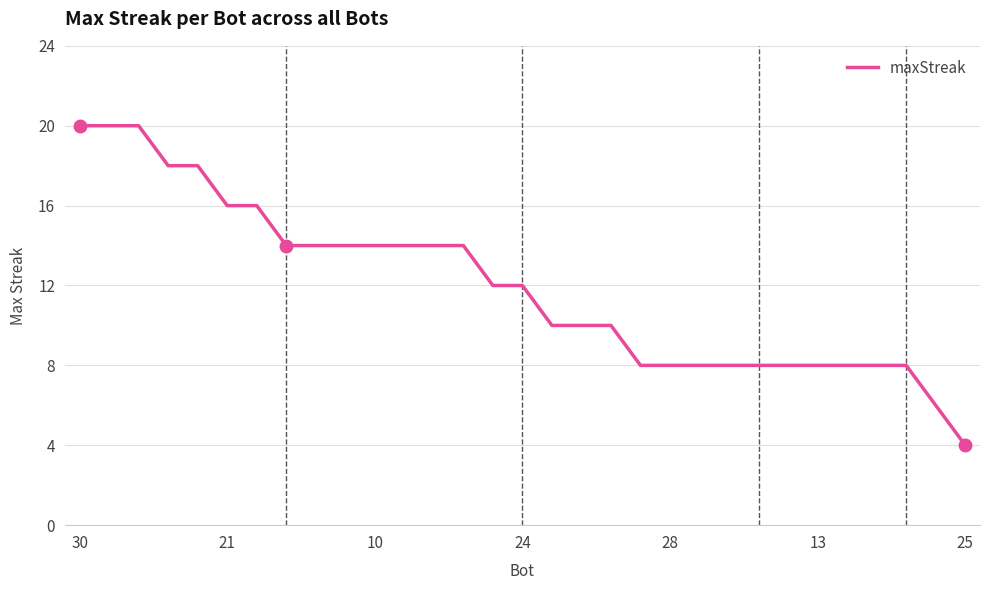

Is this an area chart (filled region under the line)?

No